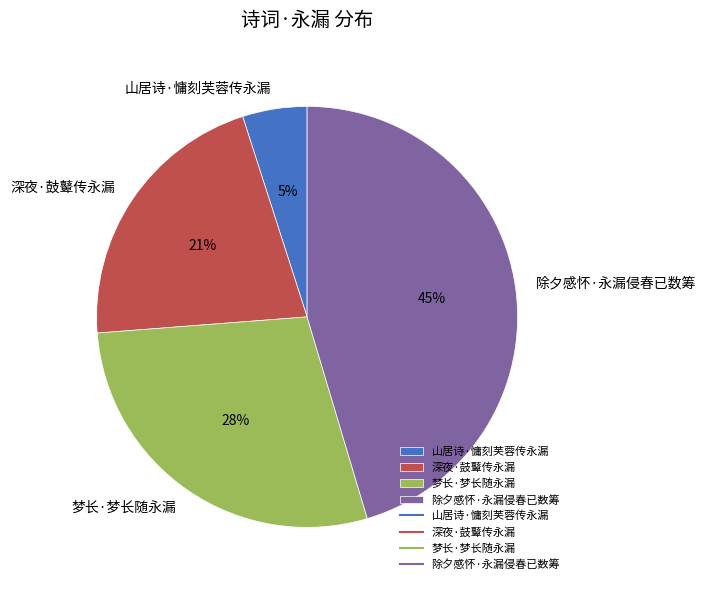

Which category has the smallest portion of the pie?

山居诗·慵刻芙蓉传永漏